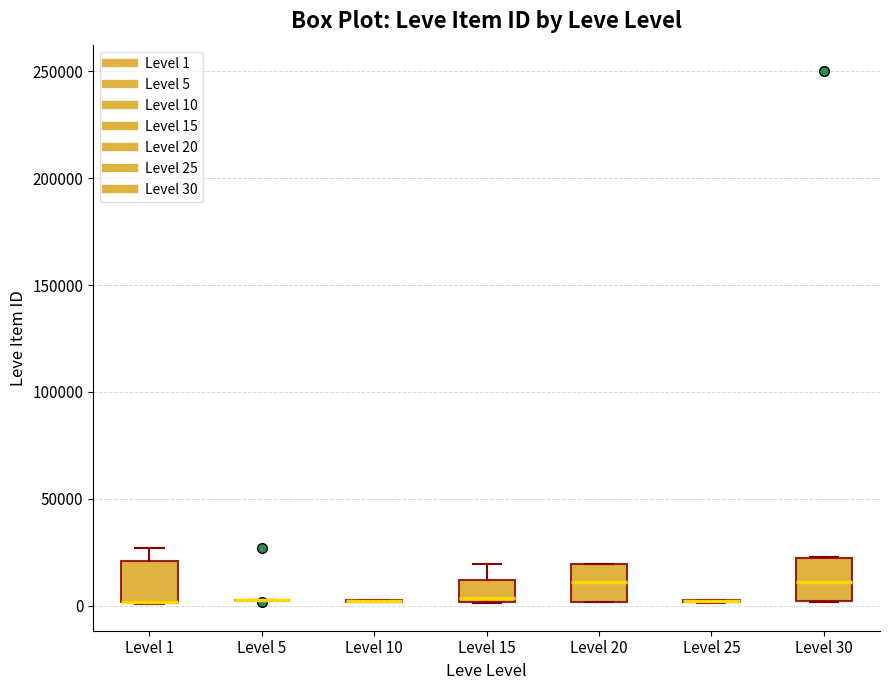

Where does the median line of the box for Level 20 sit on the y-axis? The values are not printed on the chart, so give them approximately, as read against the axis.

10000